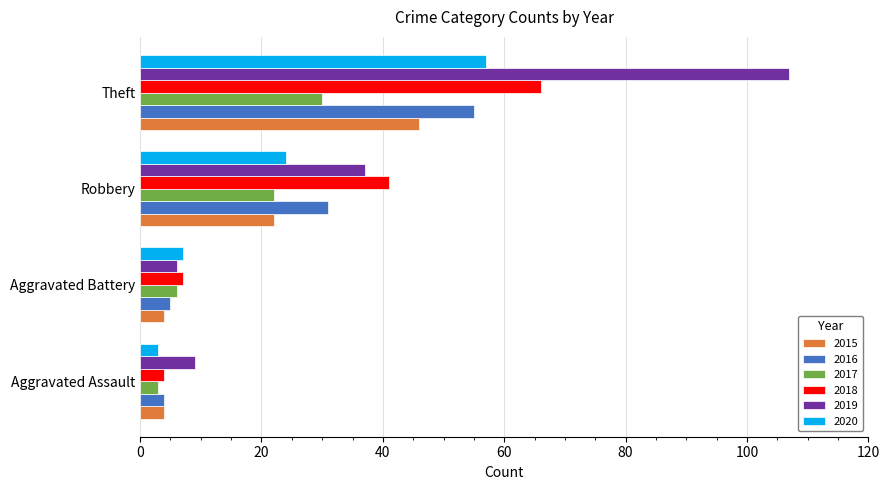

What is the average value of the 2015 series?

19